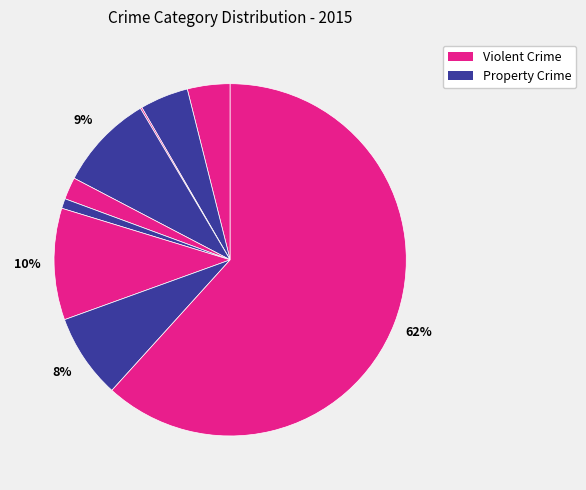

How many segments does this pie chart have?

9